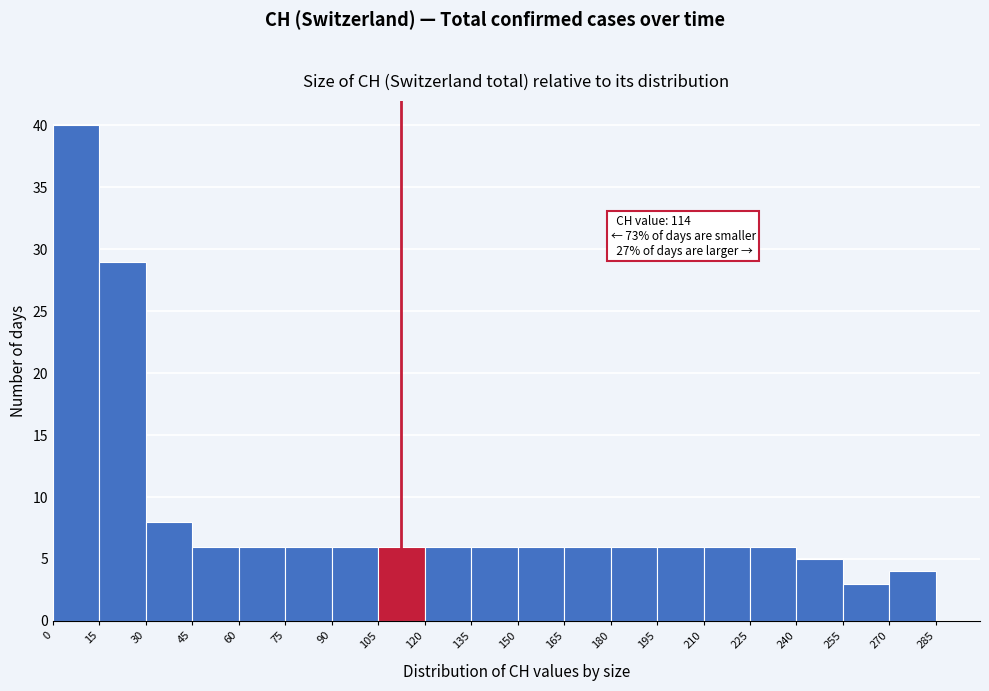

Over which range of the x-axis is the bar tallest?

0 to 15